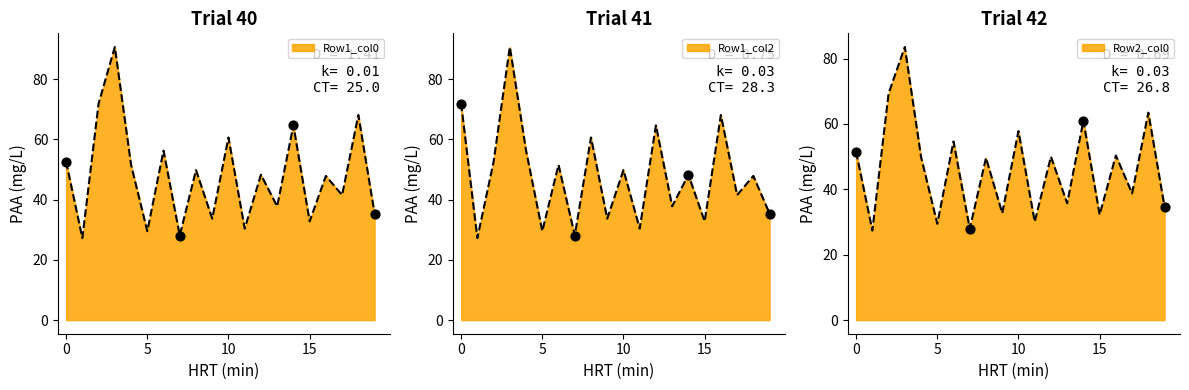

Which series contains the lowest Y value?

Row1_col0